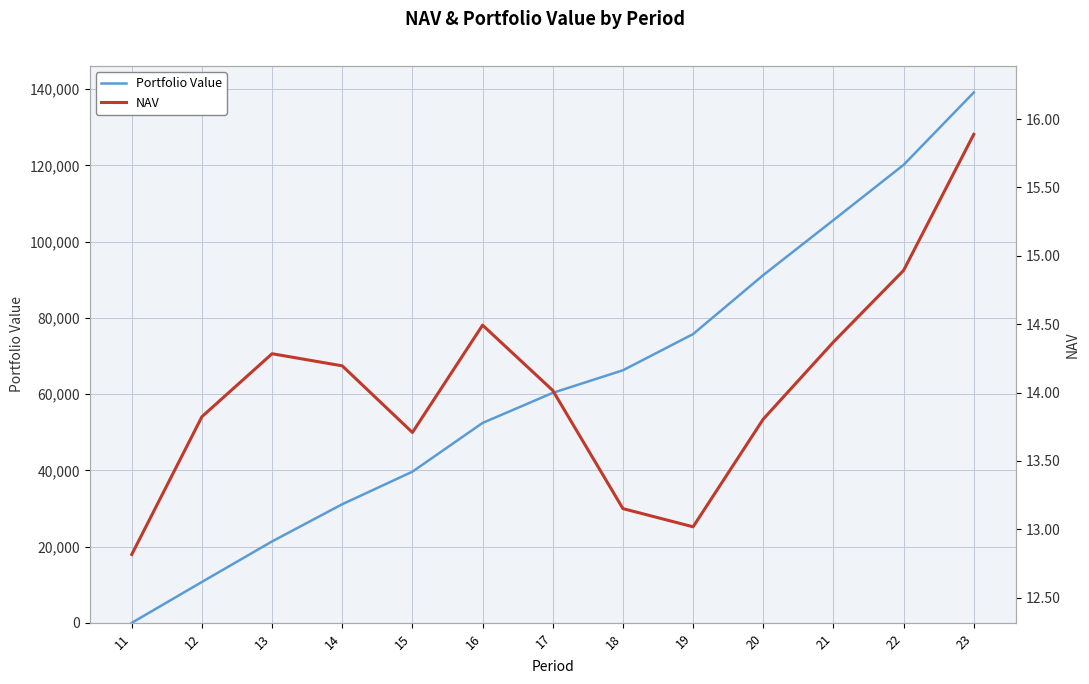

What is the maximum value for Portfolio Value?

139133.9